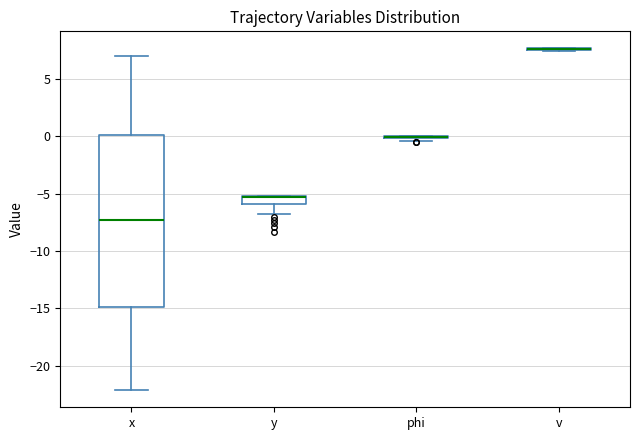

Comparing the boxes themselves (not the whiskers), which one is the tallest?

x